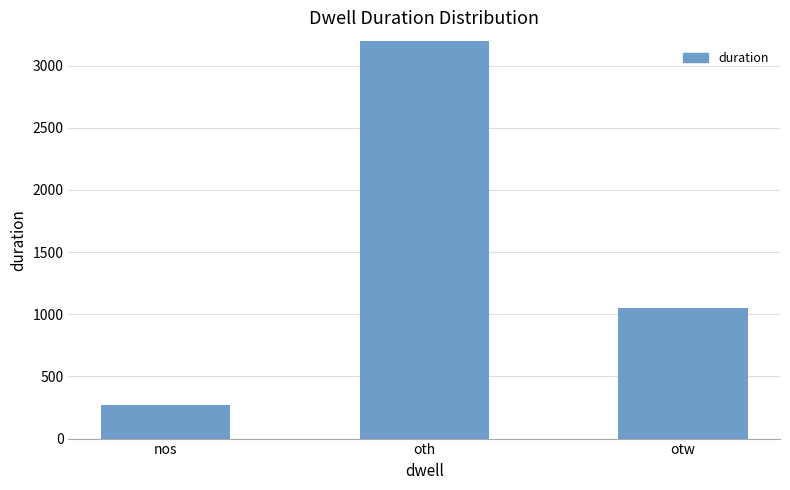

What is the label of the 2nd bar from the right?

oth